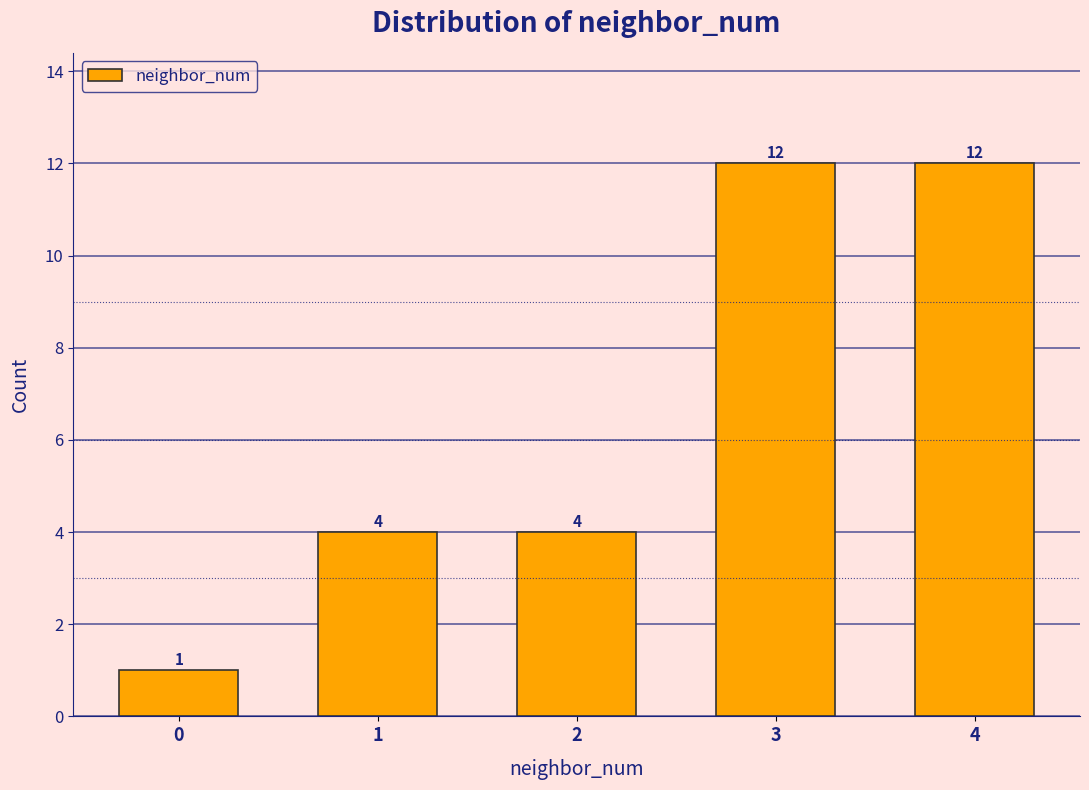

Reading left to right, what are all the values shown in this chart?

1	4	4	12	12